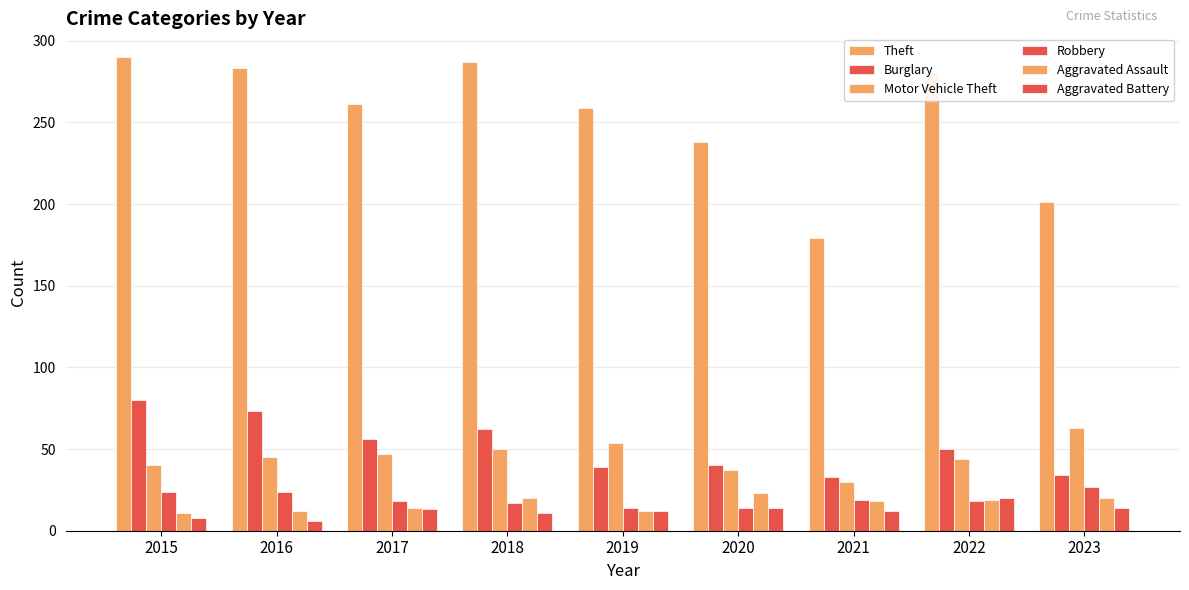

Is the value of Burglary at 2017 greater than the value of Theft at 2017?

No